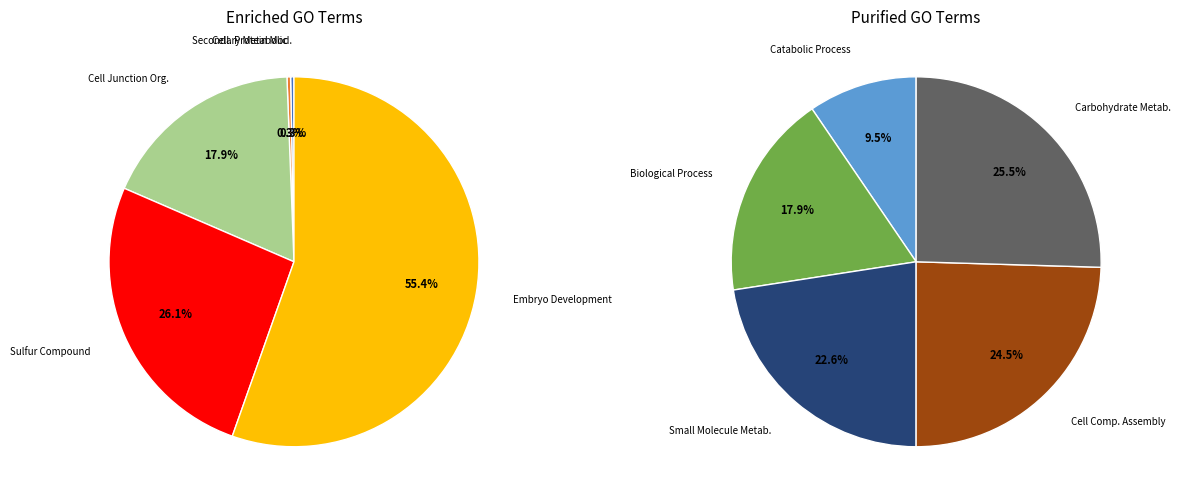

Is small molecule metabolic process the majority of the pie?

No